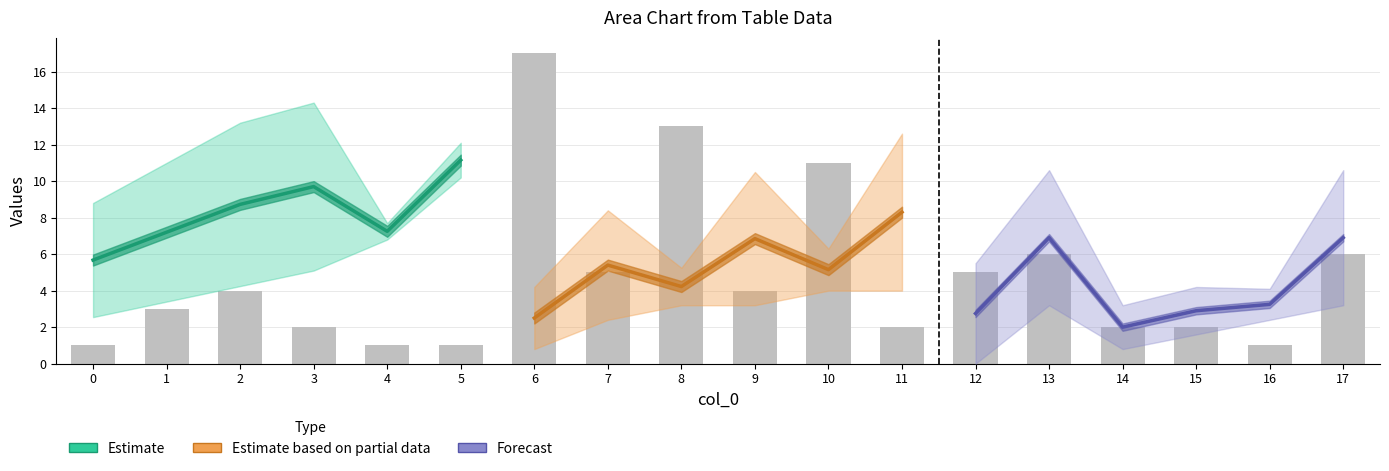

What is the difference between the i values at 1 and 10?

1